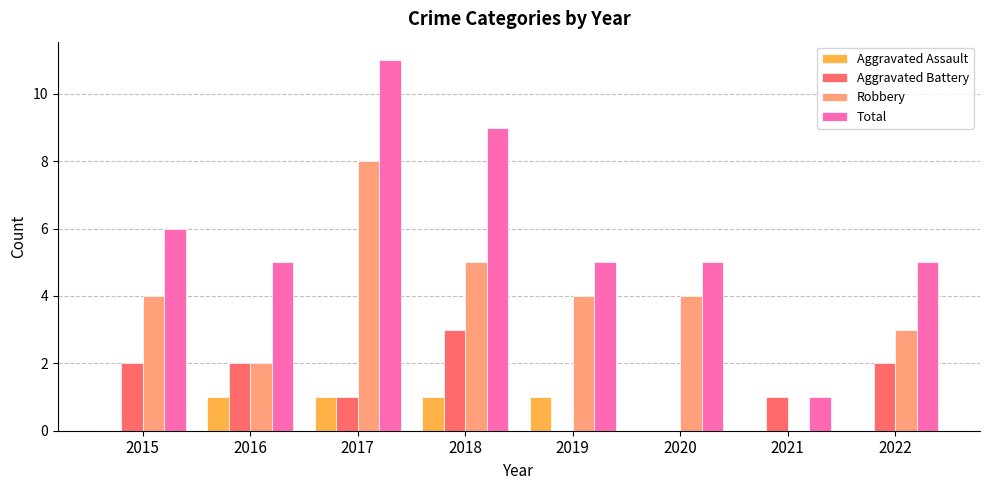

What is the sum of the Total values at 2021 and 2018?

10